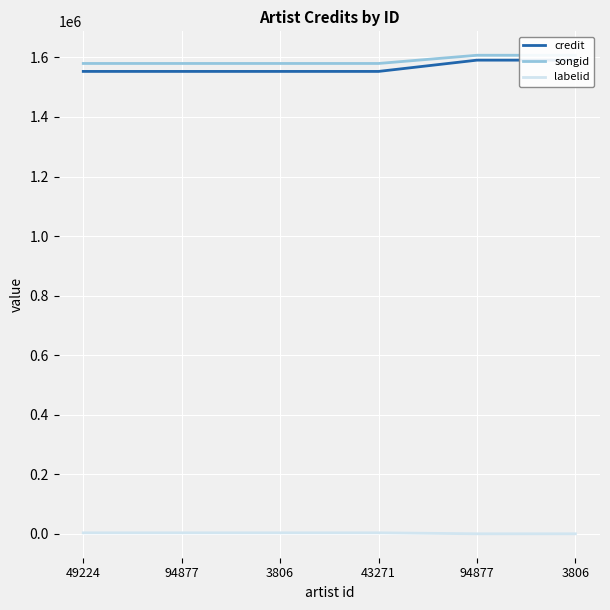

What is the total value across all series at 3806?

3136110